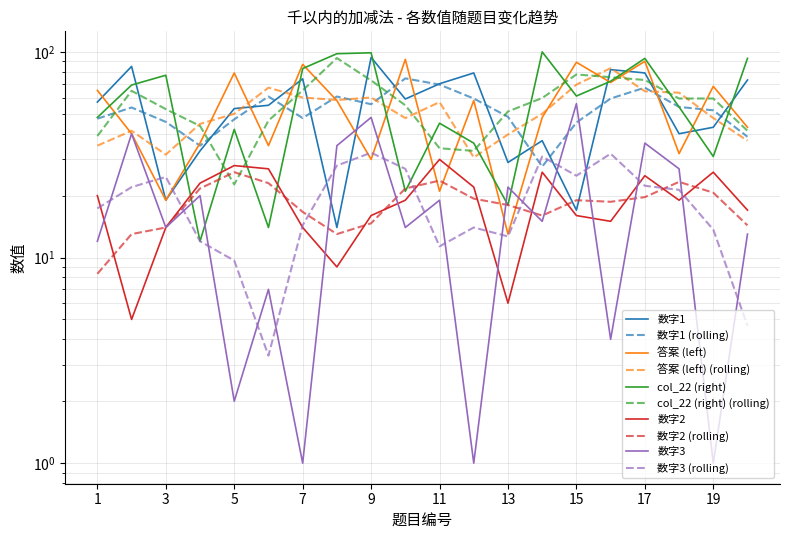

Which series has the largest total across all categories?

col_22